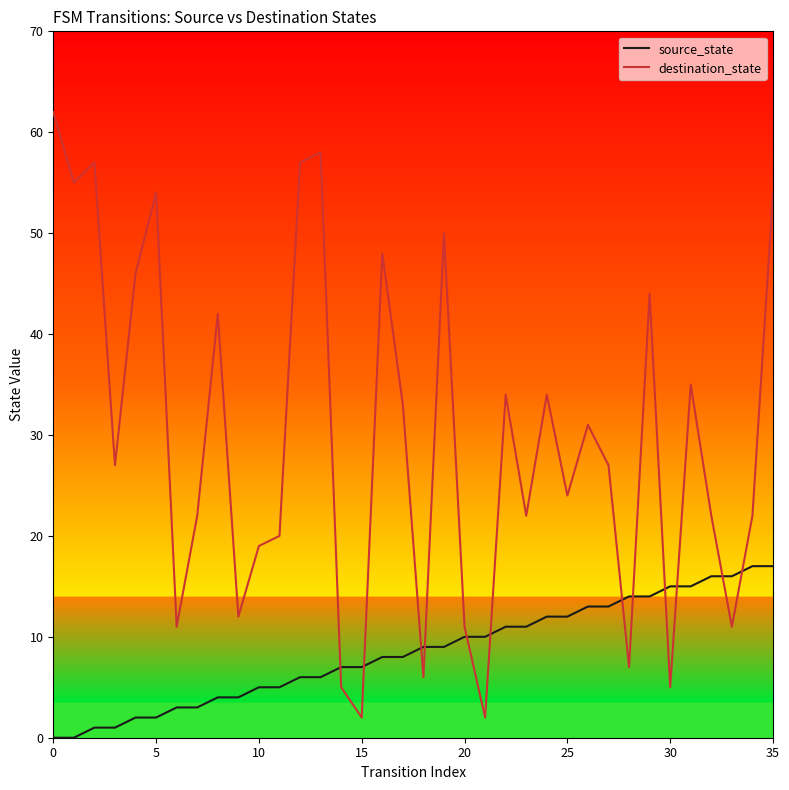

What is the maximum value for destination_state?

62